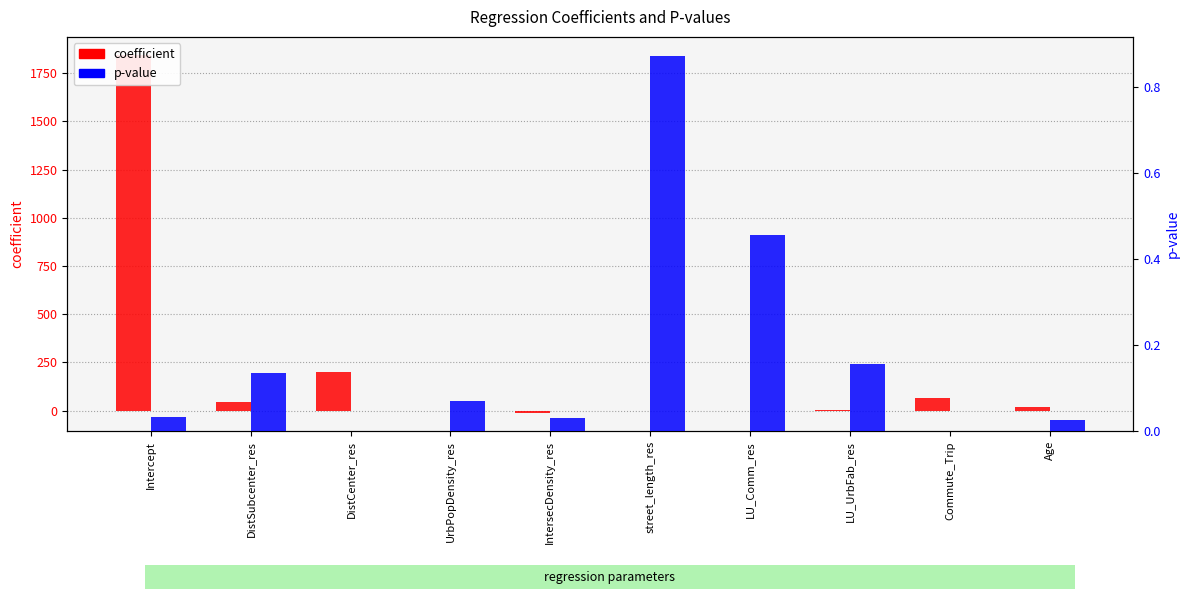

True or false: p has a value of 0.9 at street_length_res.

True